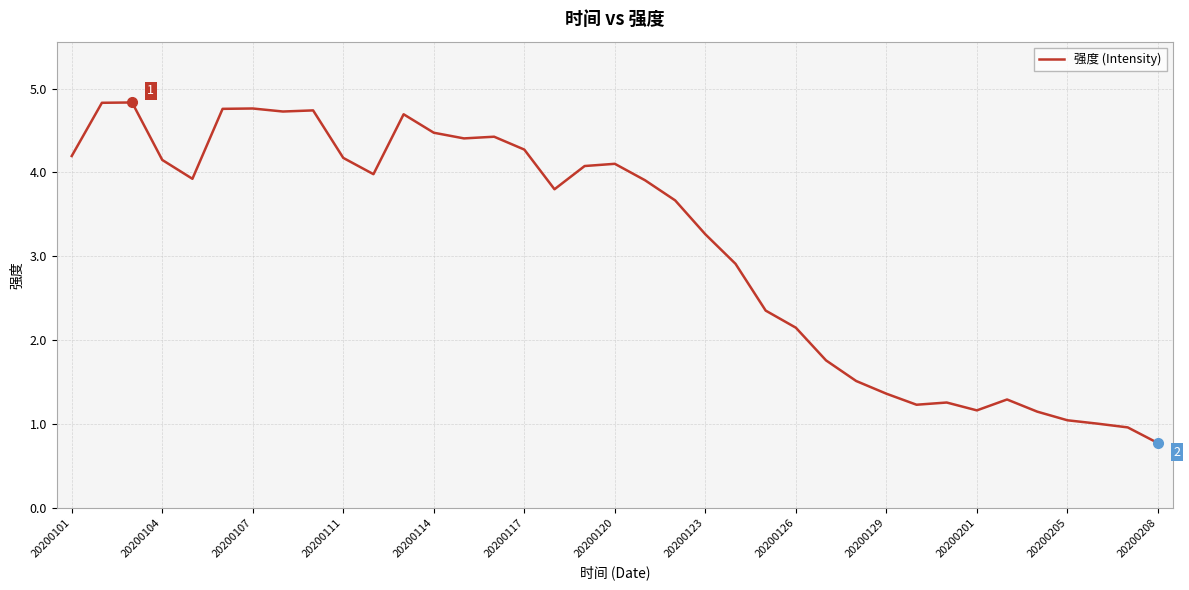

What is the difference between the maximum and minimum values?

4.1